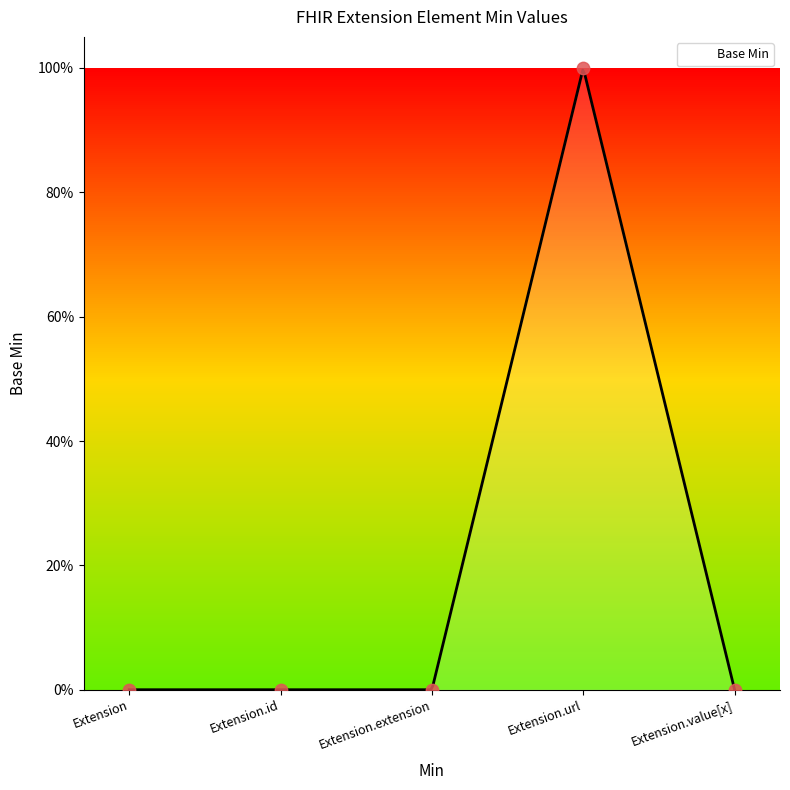

Between Extension.extension and Extension.id, which is larger?

Extension.extension